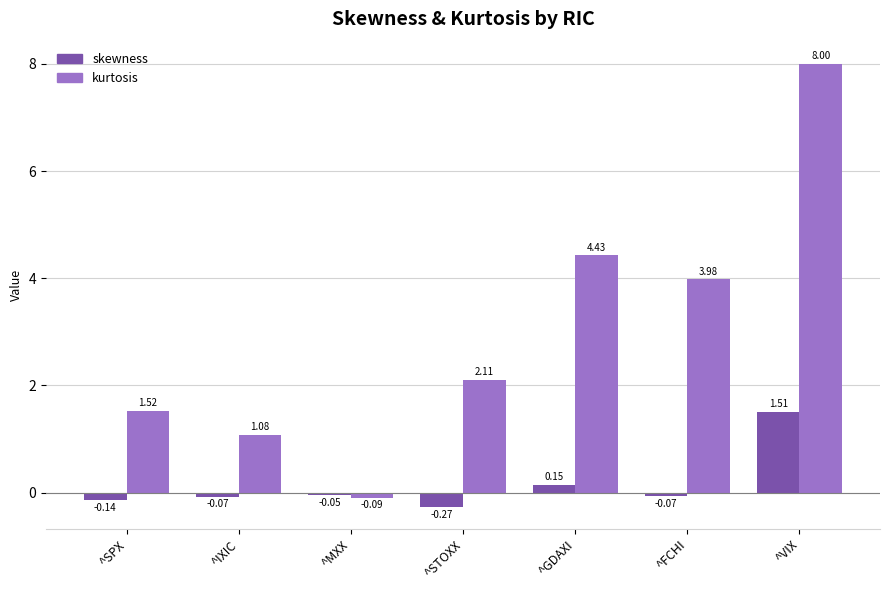

What is the sum of the skewness values at ^GDAXI and ^VIX?

1.7